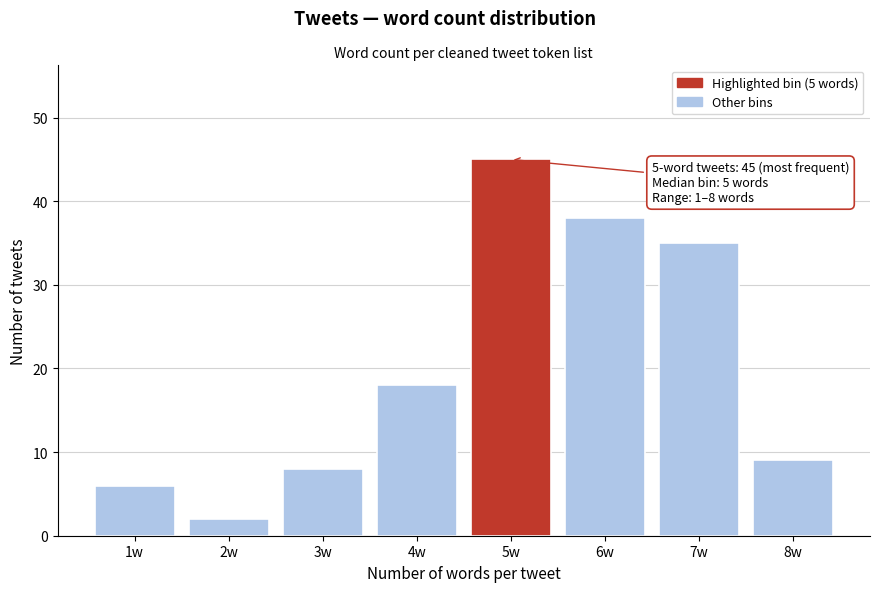

Reading left to right, what are all the values shown in this chart?

1w=6	2w=2	3w=8	4w=18	5w=45	6w=38	7w=35	8w=9